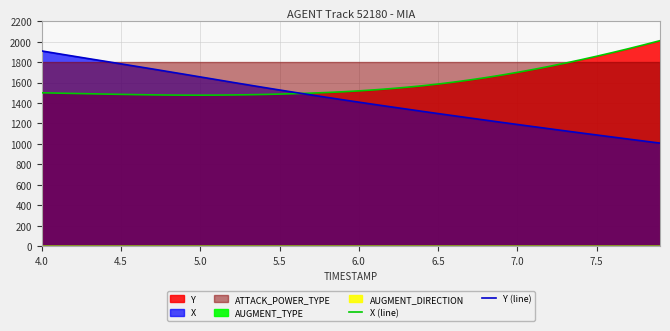

What is the difference between the second highest and minimum values in the Y (line) series?

876.3